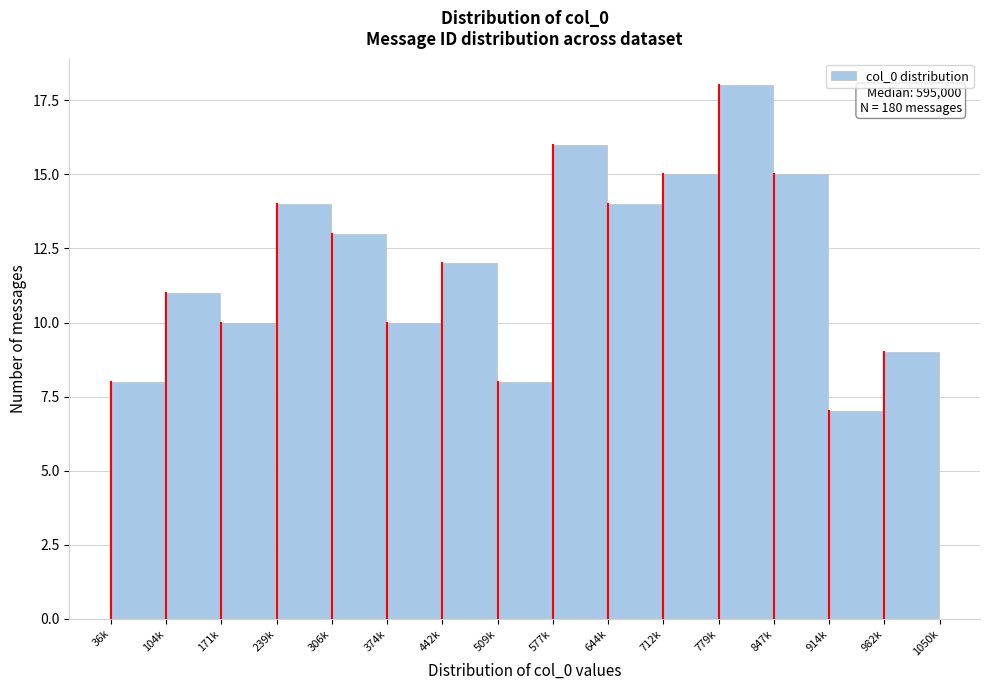

Reading left to right, list all the values displayed in this chart.

8	11	10	14	13	10	12	8	16	14	15	18	15	7	9